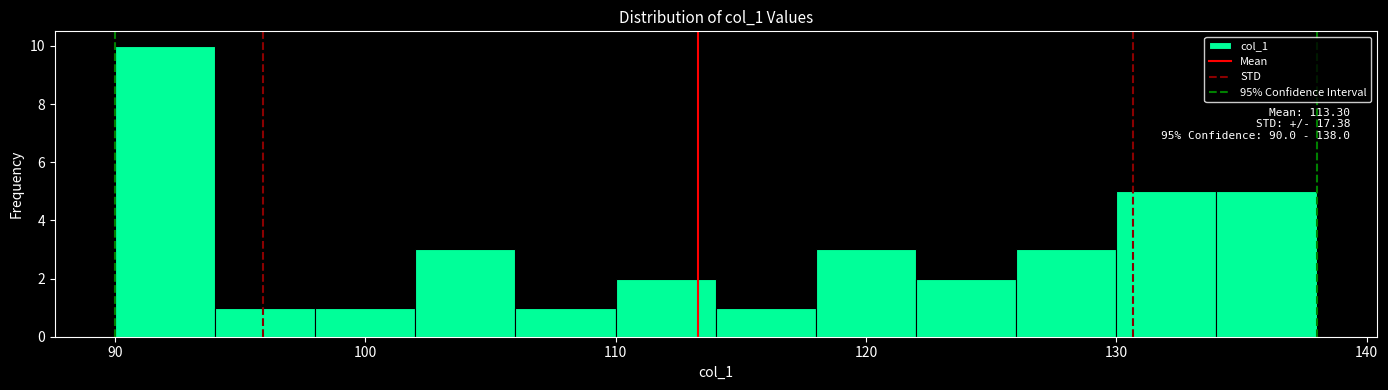

Which range on the x-axis has the tallest bar?

90 to 94